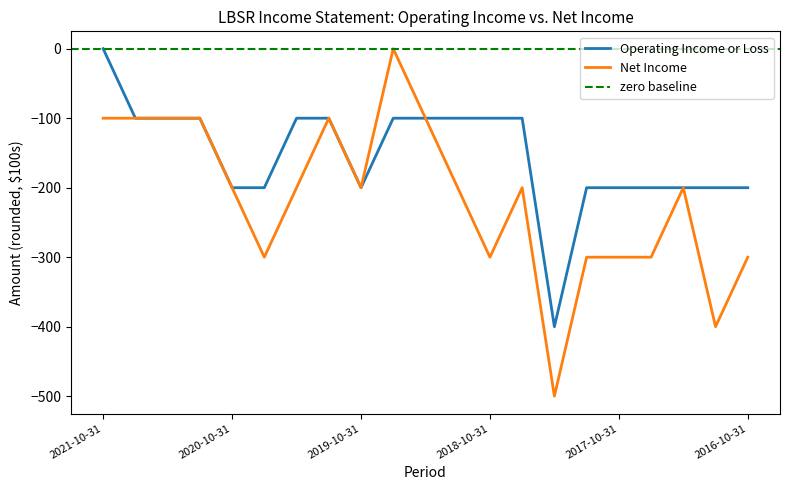

True or false: Operating Income or Loss and Net Income intersect in this chart.

False